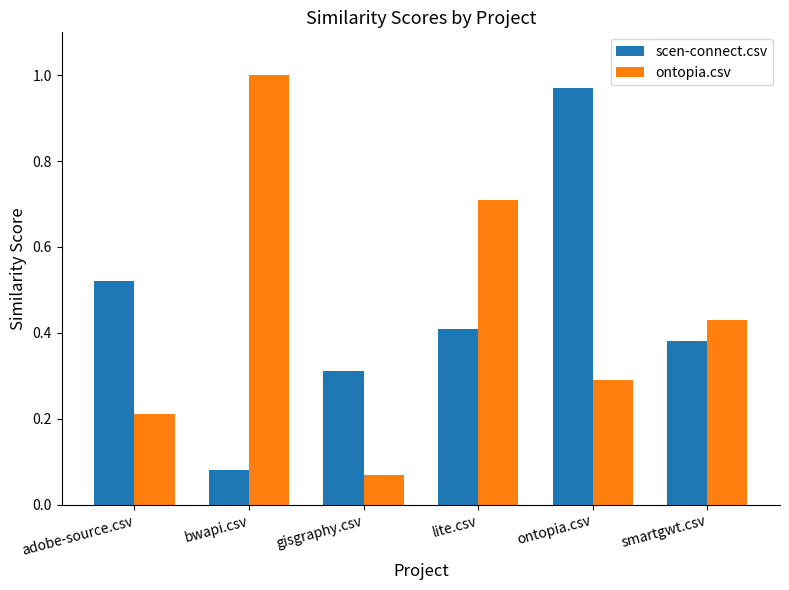

At which label does ontopia.csv reach its peak?

bwapi.csv